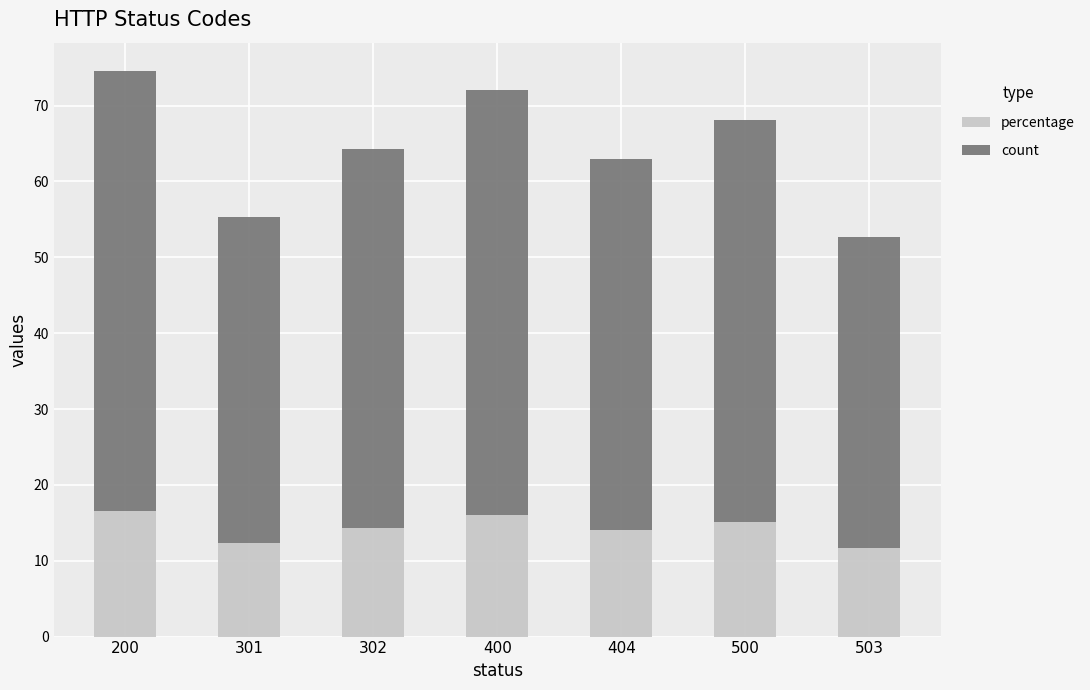

How many bars are there in total?

7